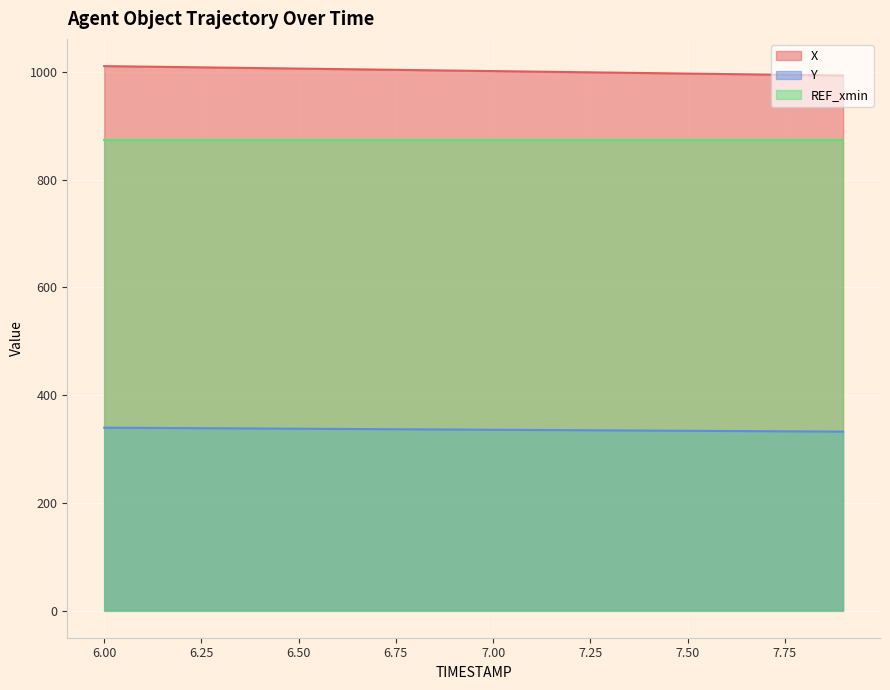

At which label does X reach its minimum?

7.9